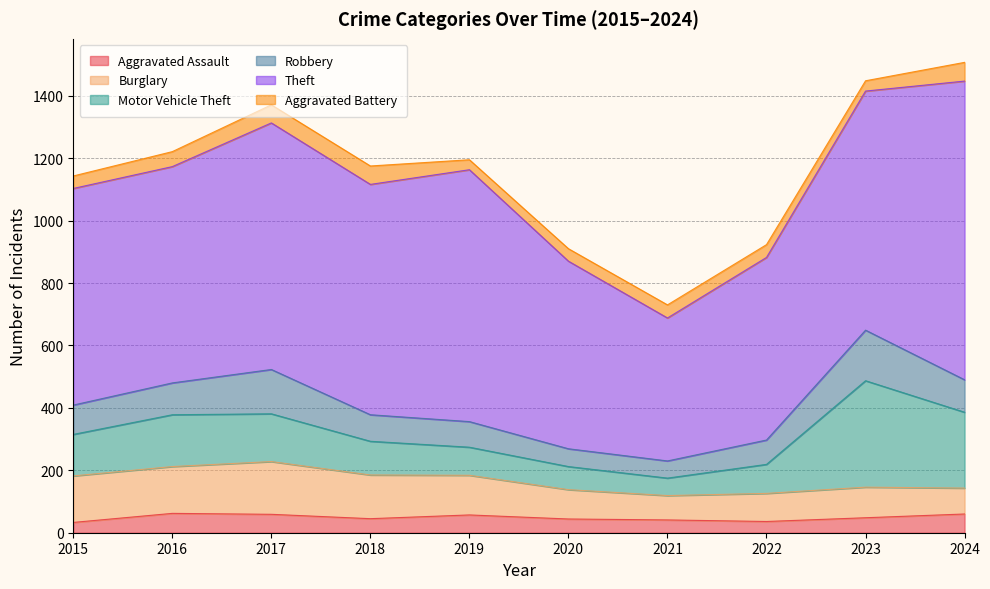

What are all the series names shown in the legend?

Aggravated Assault, Burglary, Motor Vehicle Theft, Robbery, Theft, Aggravated Battery